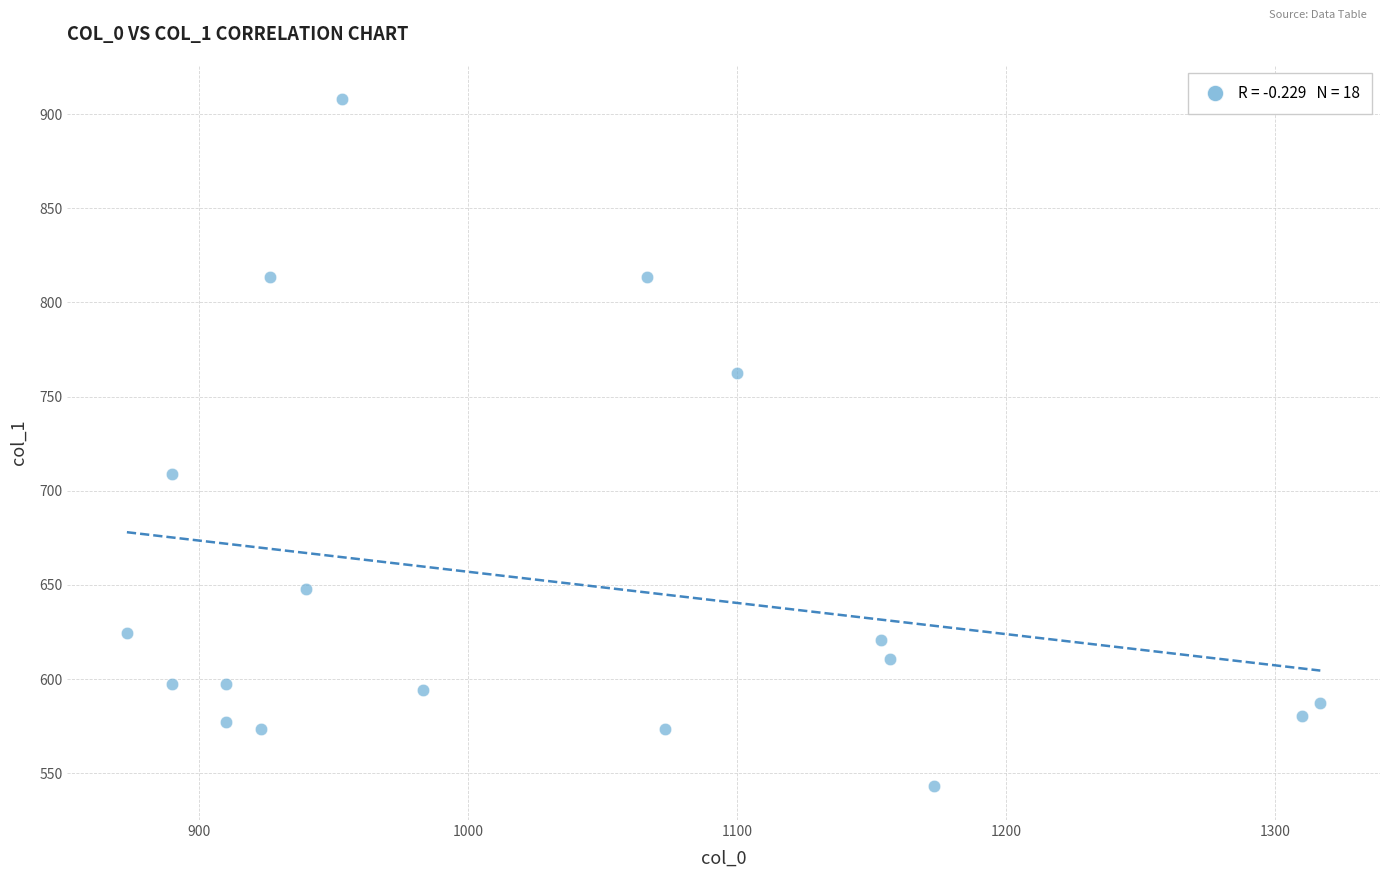

What Y value in the scatter plot is closest to 725?

708.8